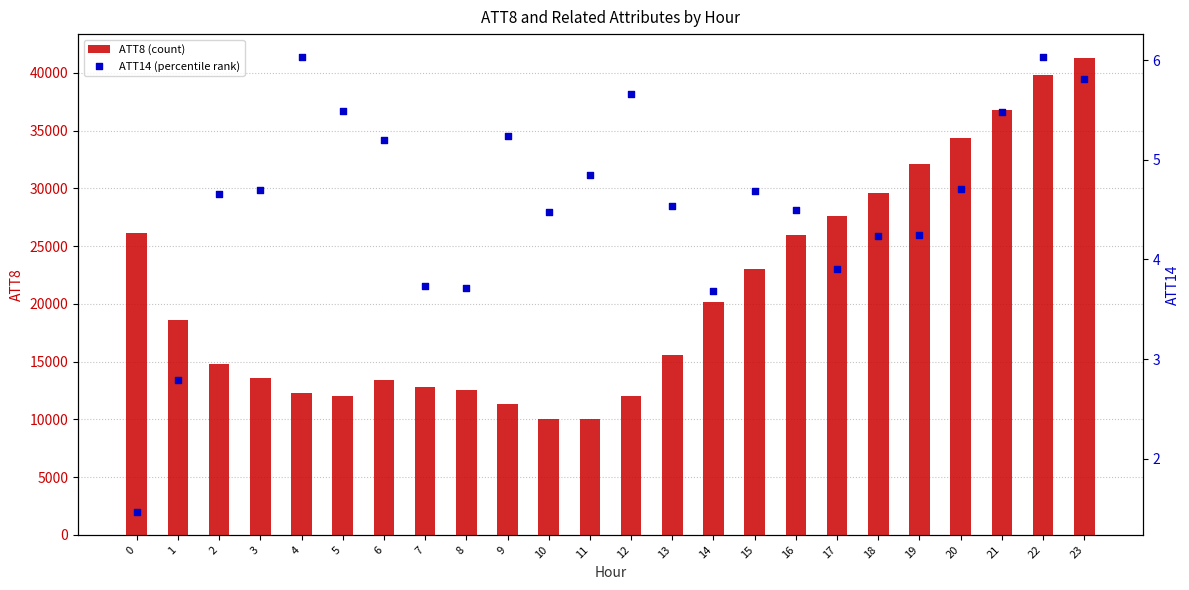

At which category is the sum across all series the highest?

23